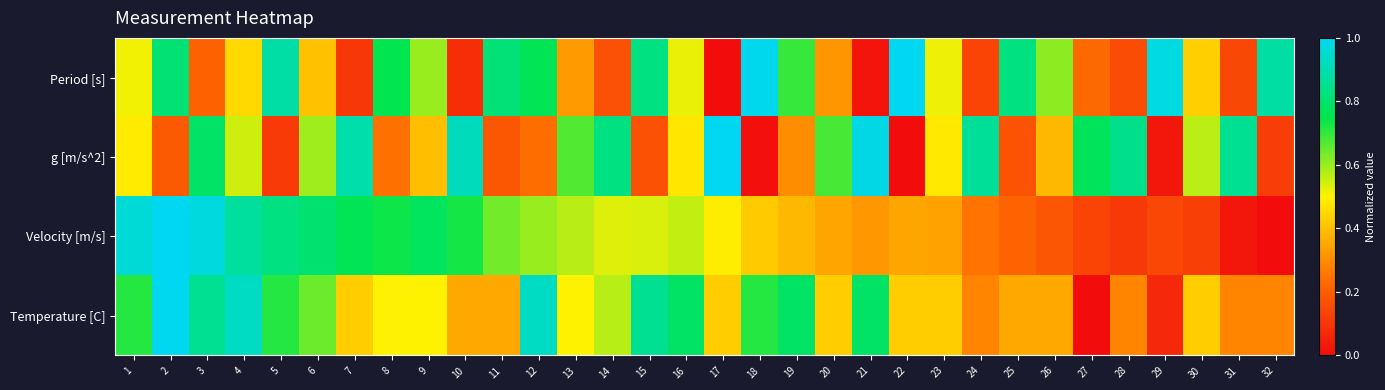

Reading right to left, what are all the values shown in this chart?

Period [s]: 32=0.9	31=0.1	30=0.4	29=1.0	28=0.2	27=0.2	26=0.6	25=0.8	24=0.1	23=0.5	22=1.0	21=0.0	20=0.3	19=0.7	18=1.0	17=0.0	16=0.5	15=0.8	14=0.2	13=0.3	12=0.8	11=0.8	10=0.1	9=0.6	8=0.8	7=0.1	6=0.4	5=0.9	4=0.5	3=0.2	2=0.8	1=0.5
g [m/s^2]: 32=0.1	31=0.9	30=0.6	29=0.0	28=0.8	27=0.8	26=0.4	25=0.2	24=0.9	23=0.5	22=0.0	21=1.0	20=0.7	19=0.3	18=0.0	17=1.0	16=0.5	15=0.2	14=0.8	13=0.7	12=0.2	11=0.2	10=0.9	9=0.4	8=0.2	7=0.9	6=0.6	5=0.1	4=0.5	3=0.8	2=0.2	1=0.5
Velocity [m/s]: 32=0.0	31=0.0	30=0.1	29=0.1	28=0.1	27=0.1	26=0.2	25=0.2	24=0.3	23=0.3	22=0.4	21=0.3	20=0.4	19=0.4	18=0.4	17=0.5	16=0.6	15=0.5	14=0.5	13=0.6	12=0.6	11=0.6	10=0.7	9=0.8	8=0.7	7=0.8	6=0.8	5=0.8	4=0.9	3=1.0	2=1.0	1=1.0
Temperature [C]: 32=0.3	31=0.3	30=0.4	29=0.1	28=0.3	27=0.0	26=0.4	25=0.4	24=0.3	23=0.4	22=0.4	21=0.8	20=0.4	19=0.8	18=0.7	17=0.4	16=0.8	15=0.9	14=0.6	13=0.5	12=0.9	11=0.4	10=0.4	9=0.5	8=0.5	7=0.4	6=0.6	5=0.7	4=0.9	3=0.9	2=1.0	1=0.7